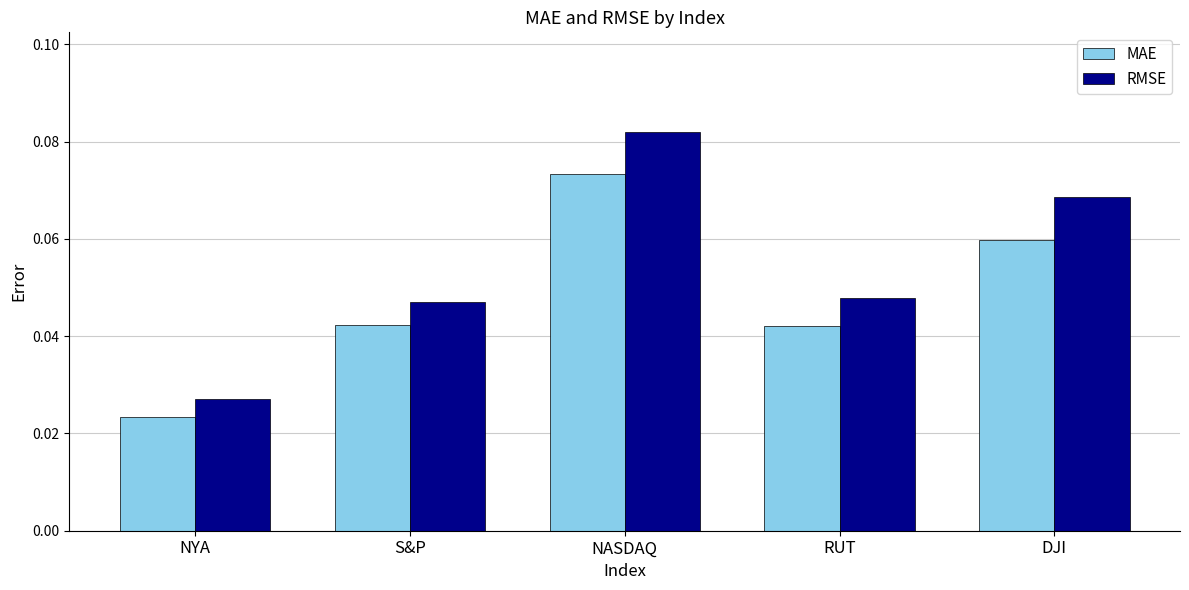

Which series has the largest total across all categories?

RMSE